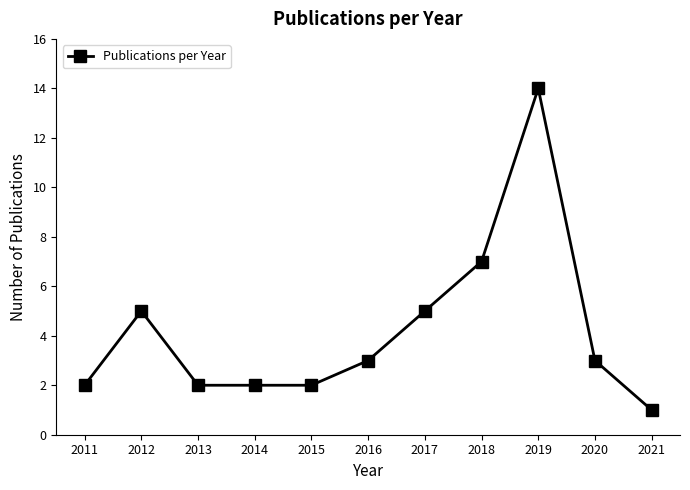

The chart shows a value of 14 at 2019. True or false?

True